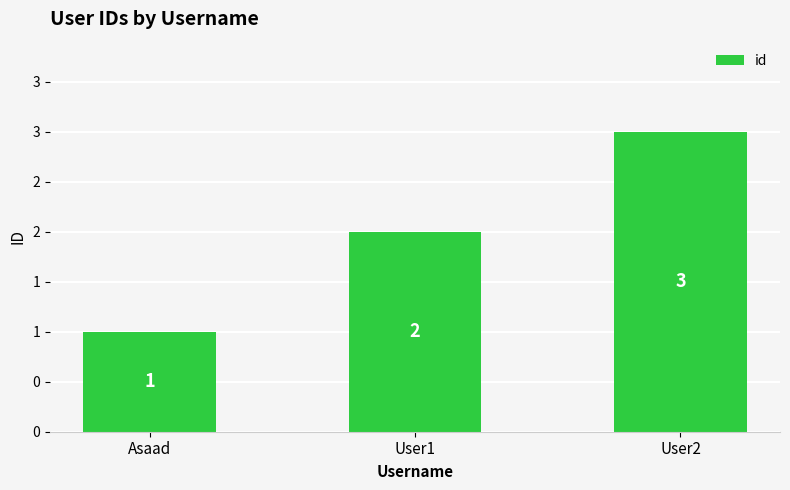

Where does the data first go above 2?

User2